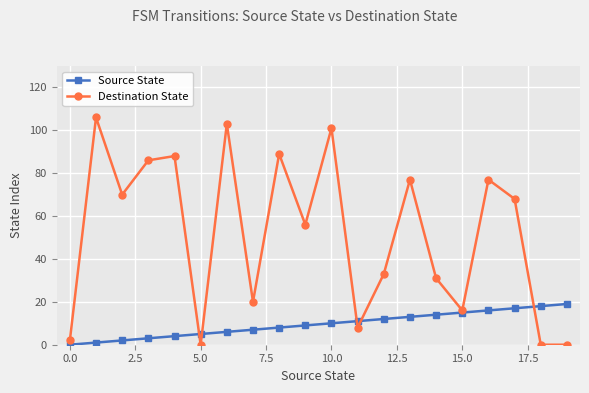

Which series has the largest range (max minus min)?

Destination State